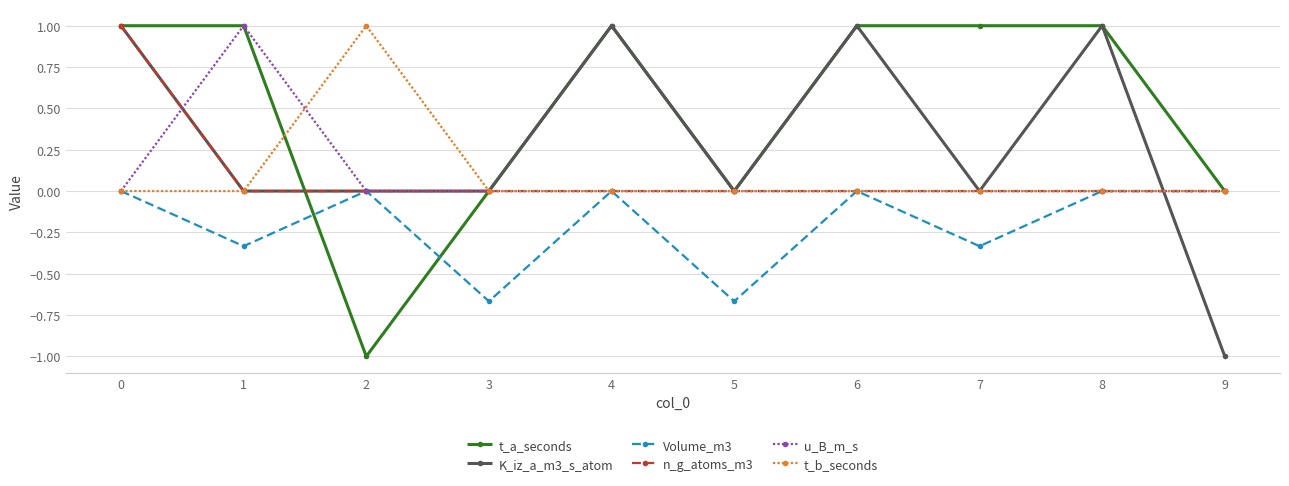

The value of n_g_atoms_m3 at 6 is 0.0. True or false?

True